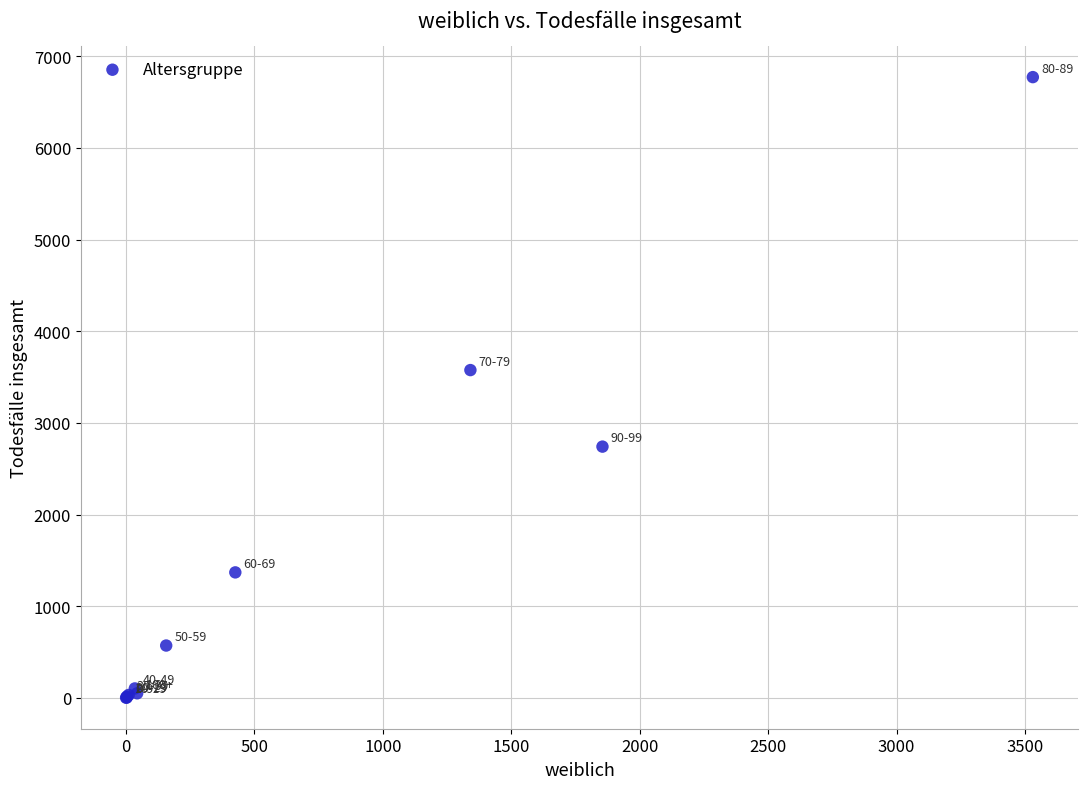

What Y value in the scatter plot is closest to 3387?

3576